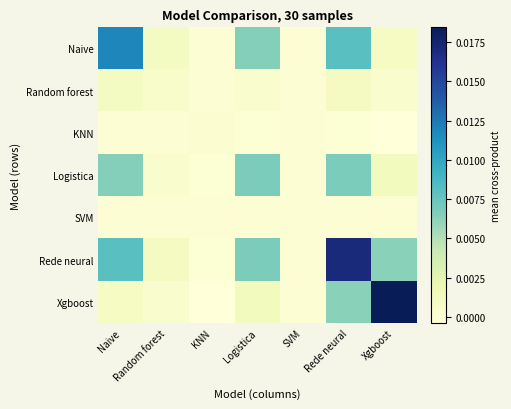

Rank the series at KNN from lowest to highest value.

Xgboost, Rede neural, Logistica, Naive, SVM, Random forest, KNN